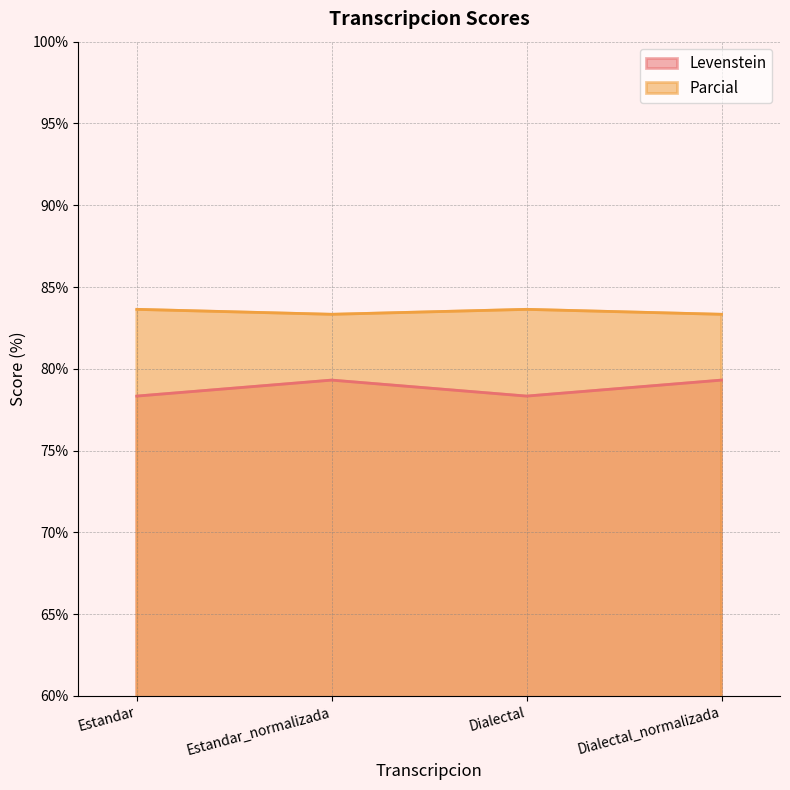

Reading left to right, what are all the values shown in this chart?

Levenstein: Estandar=78.3	Estandar_normalizada=79.3	Dialectal=78.3	Dialectal_normalizada=79.3
Parcial: Estandar=83.6	Estandar_normalizada=83.3	Dialectal=83.6	Dialectal_normalizada=83.3